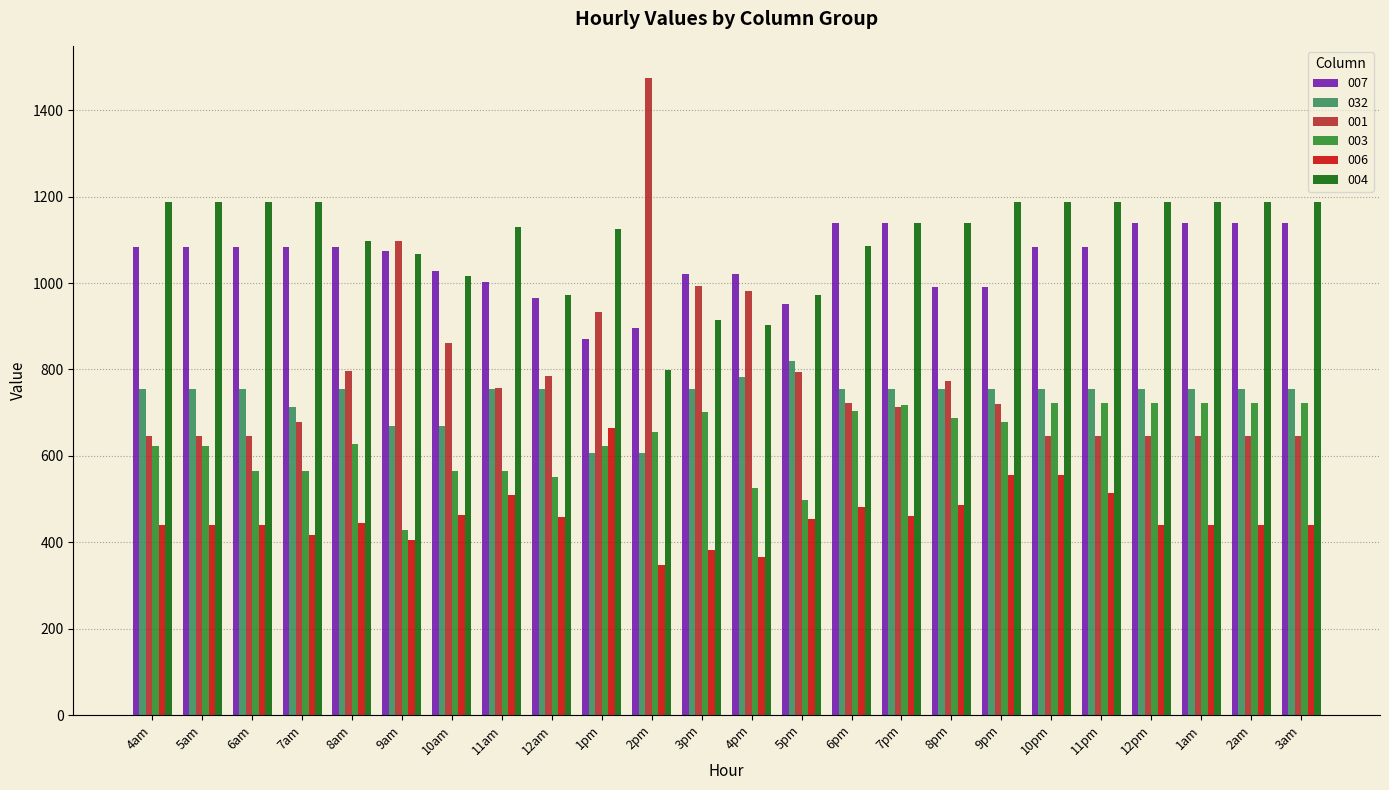

What is the total value across all series at 1am?

4890.8